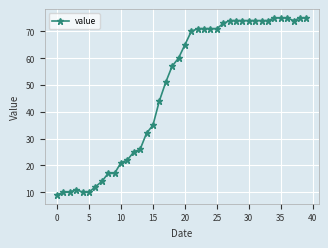

What is the difference between the second highest and minimum values?

66